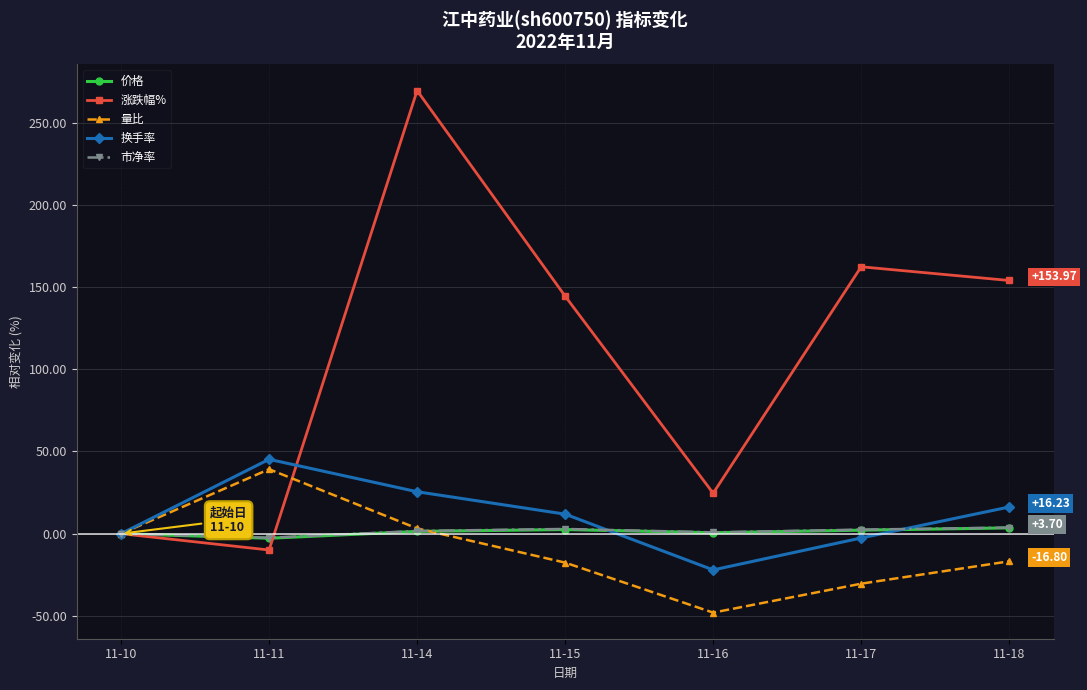

Does the chart display data point markers on the line(s)?

Yes